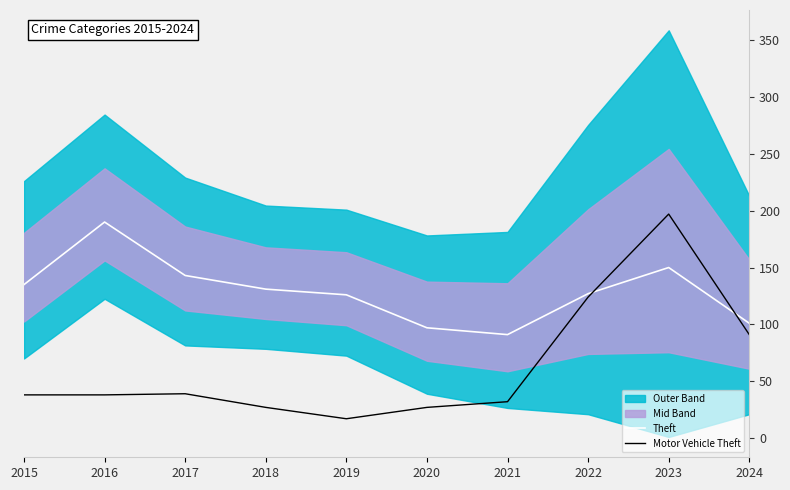

Reading left to right, extract all data points from this chart.

Theft: 135	190	143	131	126	97	91	127	150	101
Motor Vehicle Theft: 38	38	39	27	17	27	32	124	197	91